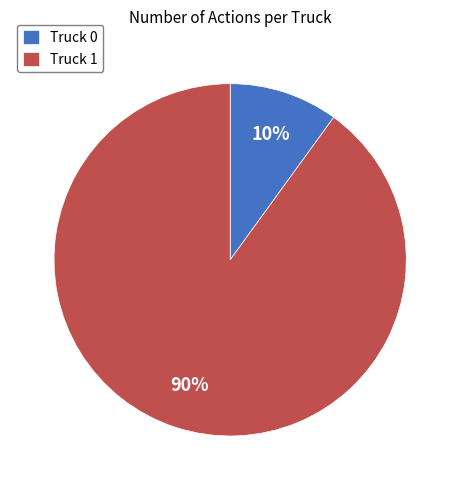

Rank the categories by value from lowest to highest.

Truck 0, Truck 1